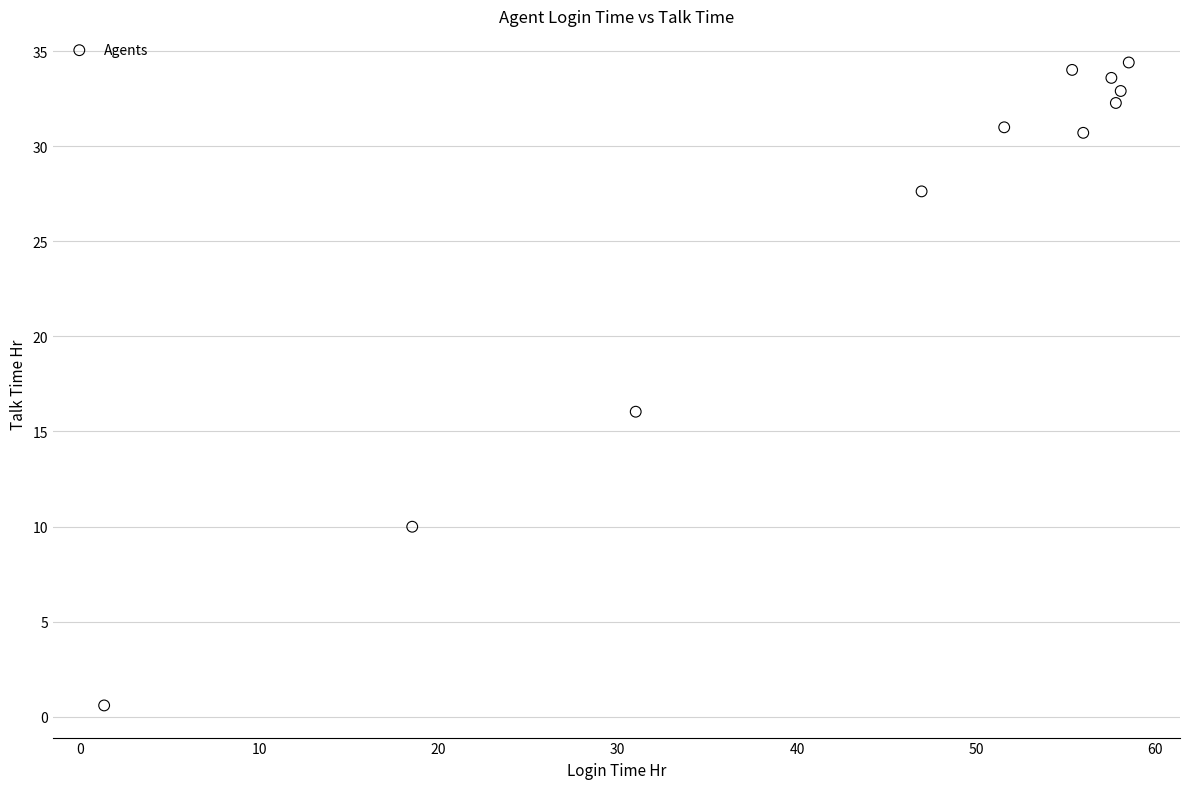

What is the range of X values (max minus min)?

57.2